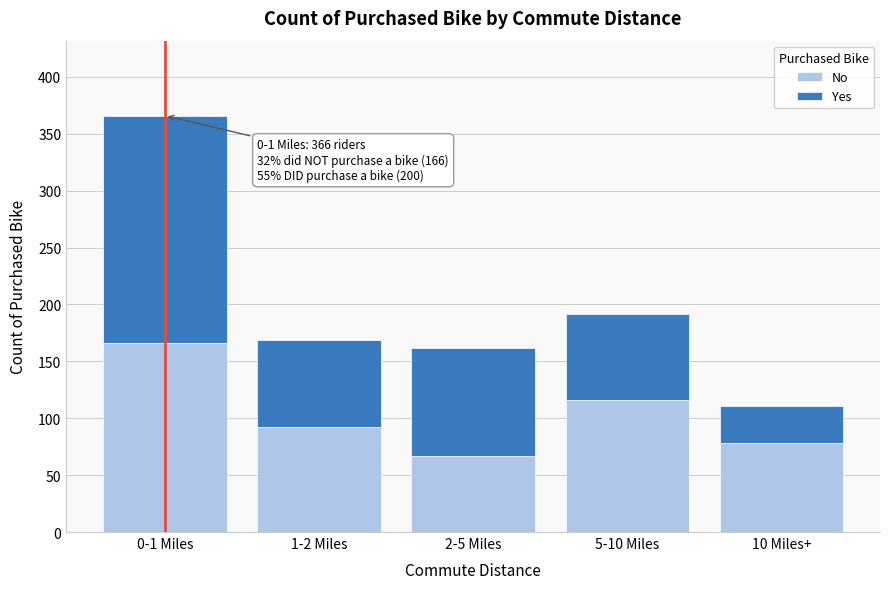

Reading left to right, transcribe the values for No.

166	92	67	116	78